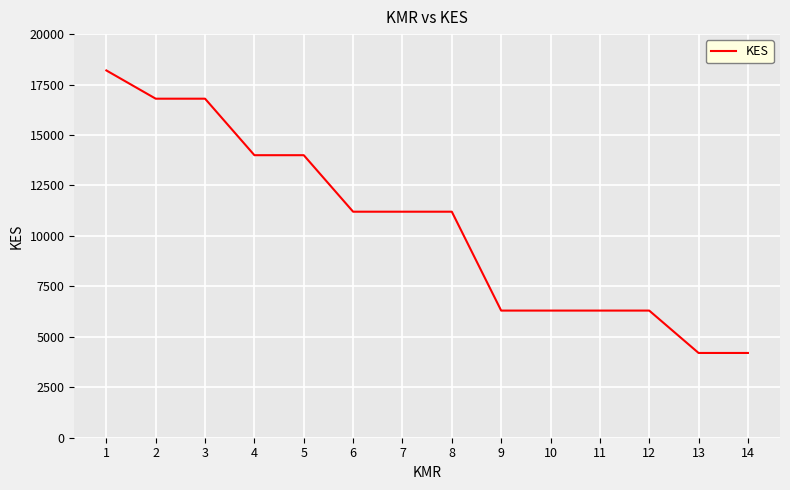

What is the sum of the values at 11 and 1?

24500